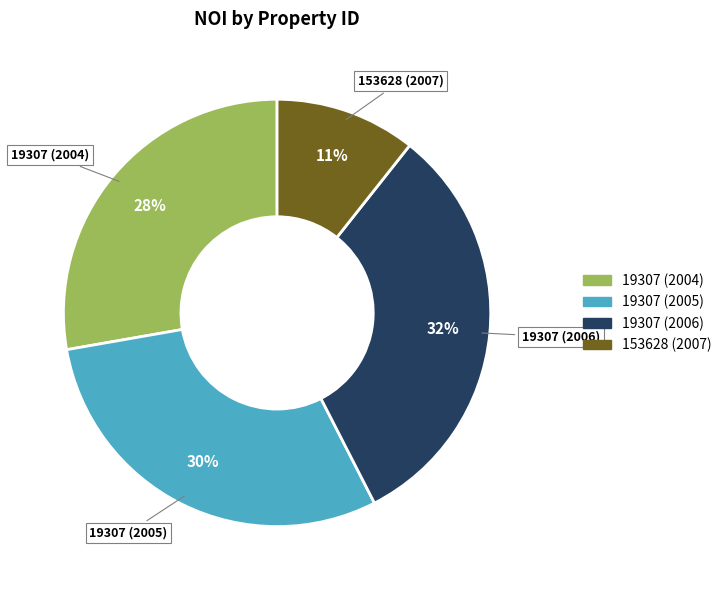

Is there a majority slice in this chart?

No